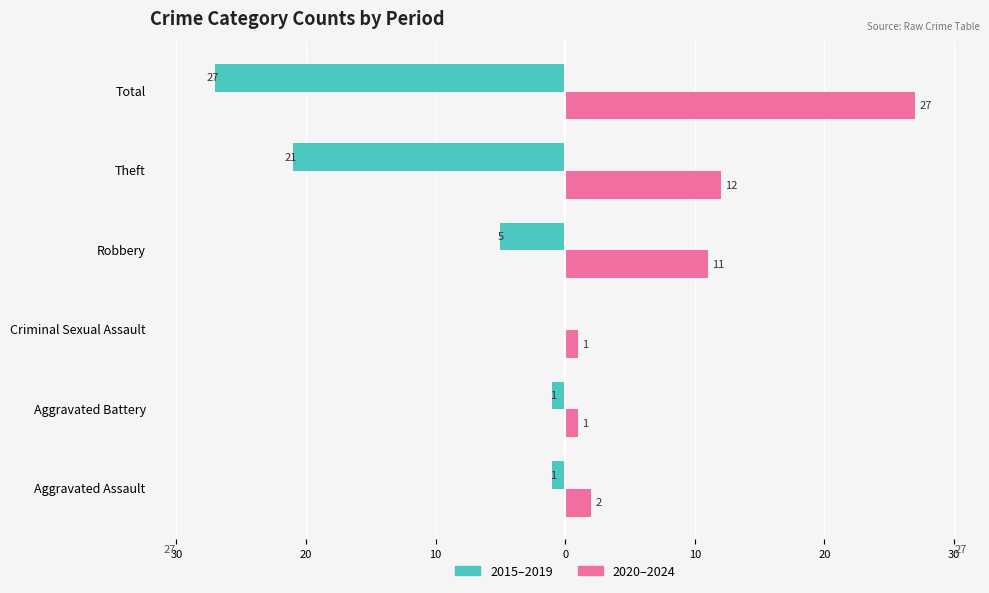

Is it true that Right (2020-2024 avg) equals 3 at Aggravated Assault?

False